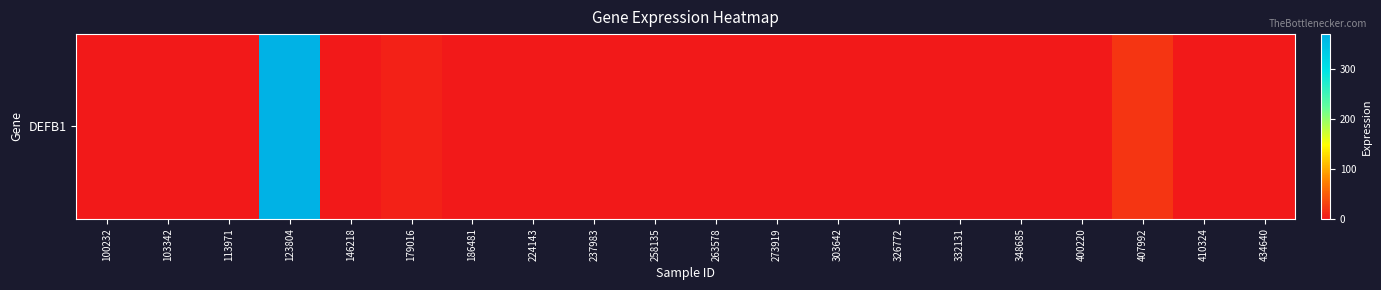

List the labels in order of value, smallest first.

263578, 326772, 332131, 348685, 400220, 410324, 434640, 113971, 103342, 237983, 303642, 100232, 273919, 146218, 224143, 186481, 258135, 179016, 407992, 123804